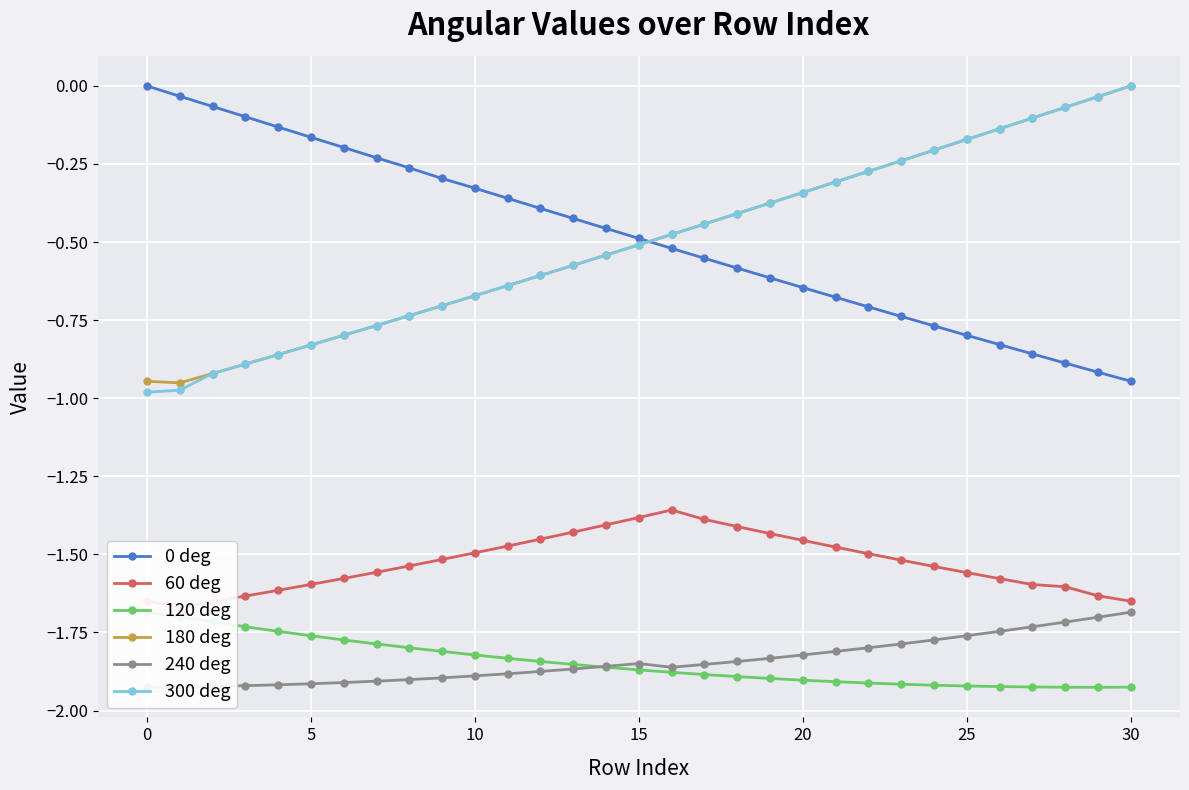

True or false: 240 deg and 120 deg intersect in this chart.

True